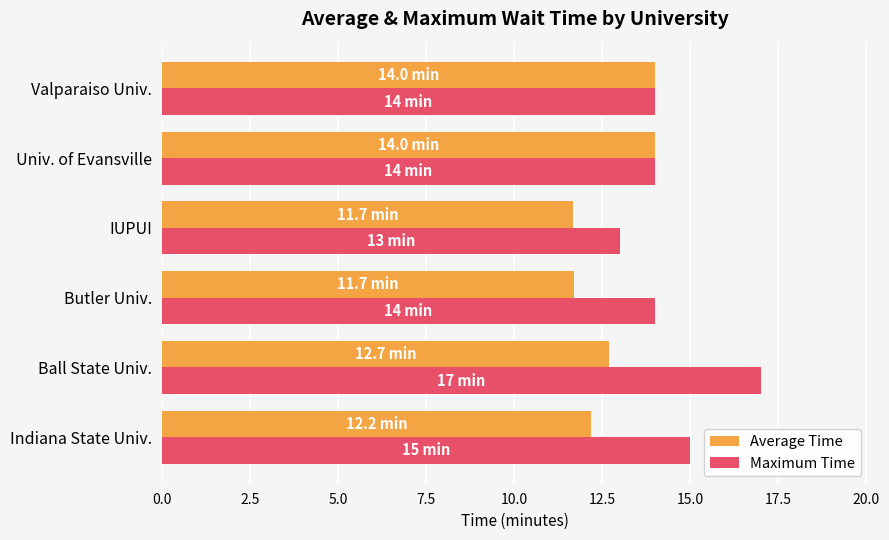

What is the maximum value for Maximum Time?

17.0